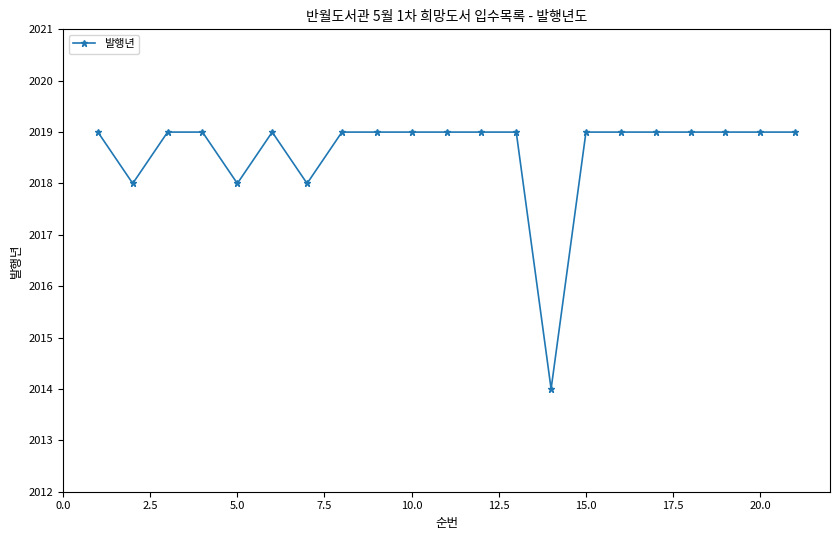

What is the maximum value shown in the chart?

2019